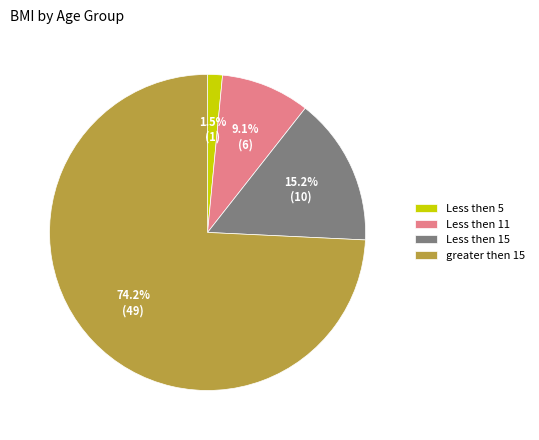

Which category has the smallest portion of the pie?

Less then 5